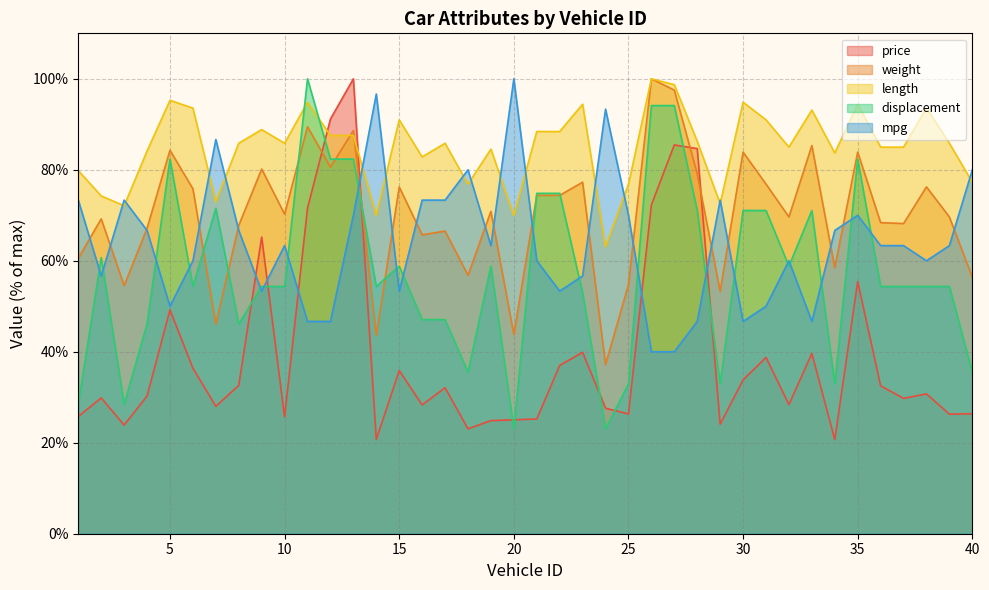

True or false: mpg and length cross at least once.

True